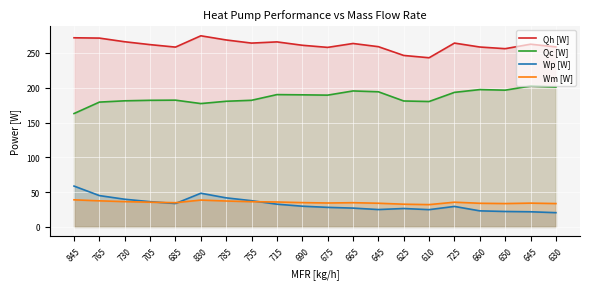

The Wp [W] series shows 18.7 at 725. True or false?

False